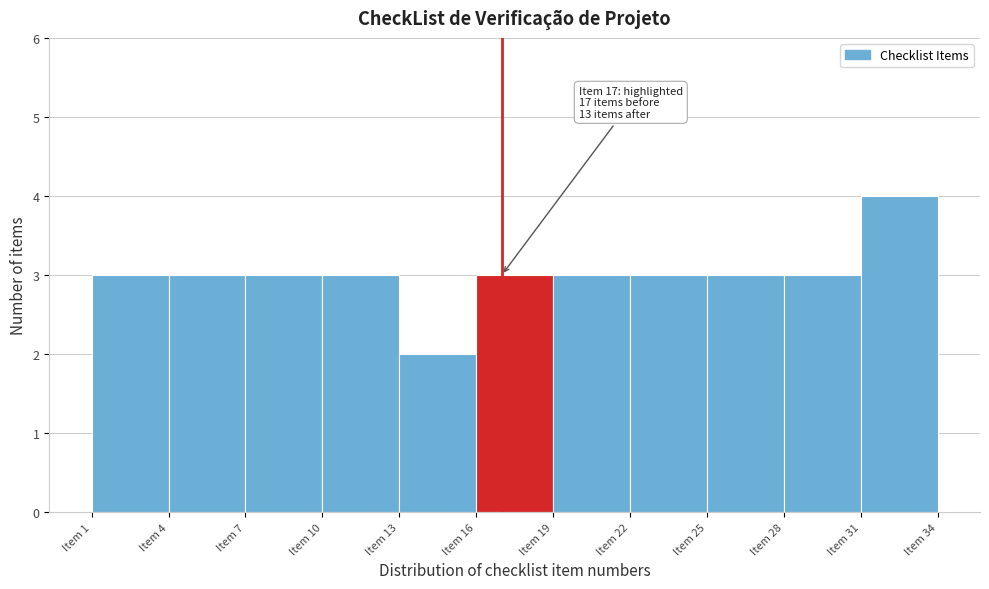

Over which range of the x-axis is the bar tallest?

31 to 34